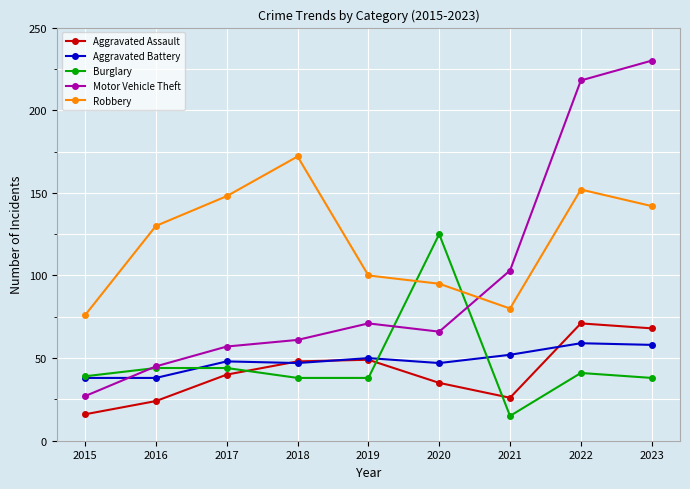

True or false: Robbery and Aggravated Assault cross at least once.

False